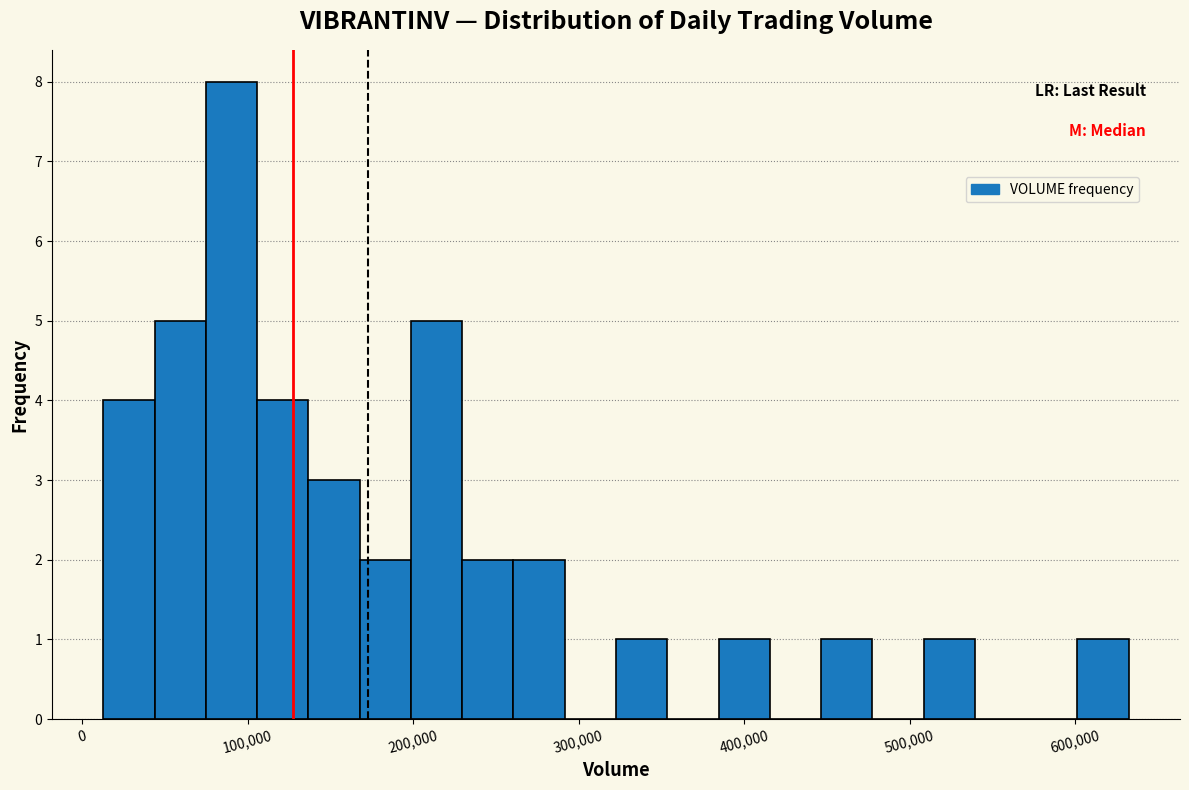

Read against the x-axis, roughly where is the centre of the tallest bar?

90000